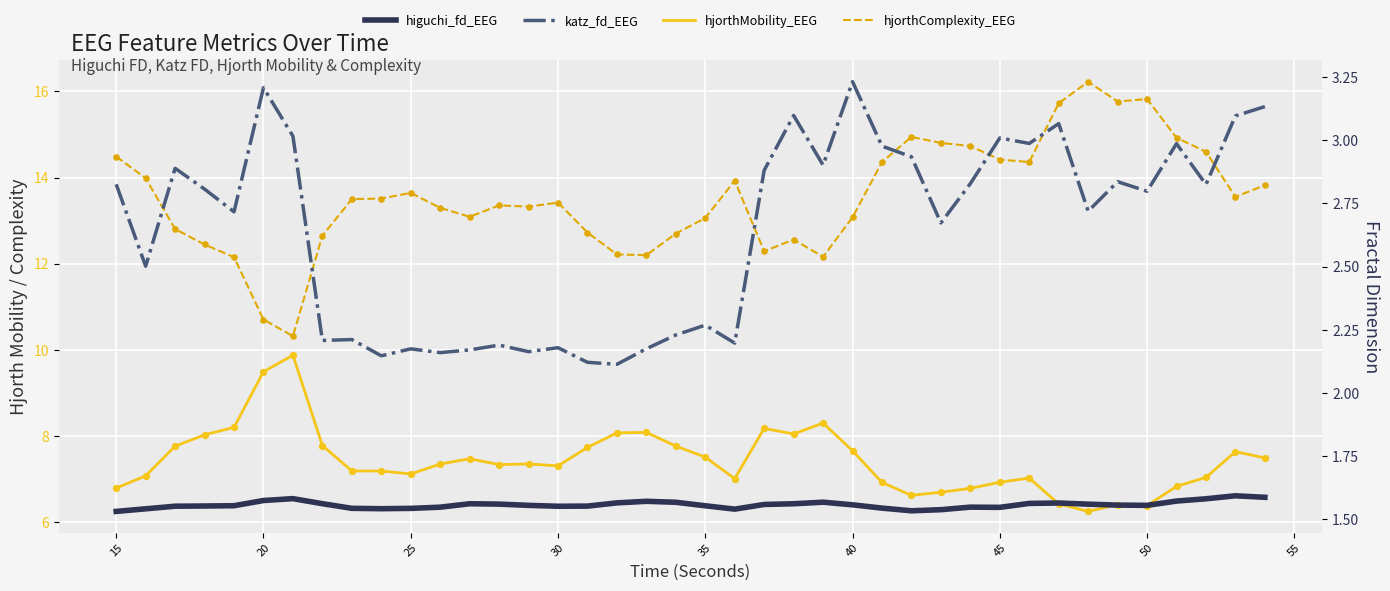

Is the value of hjorthMobility_EEG at 45 greater than the value of higuchi_fd_EEG at 11?

Yes